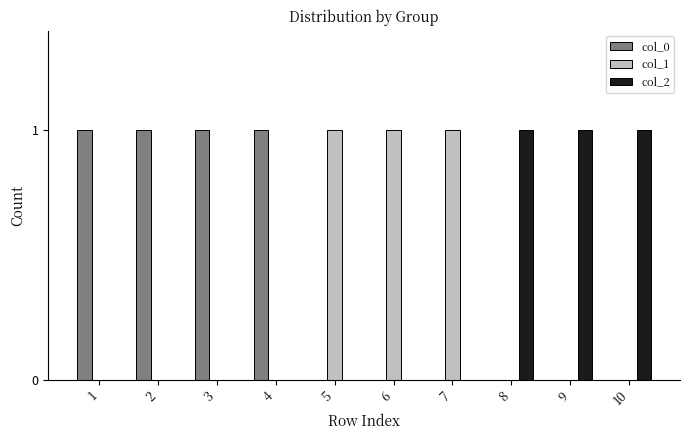

Which series has the largest total across all categories?

col_0